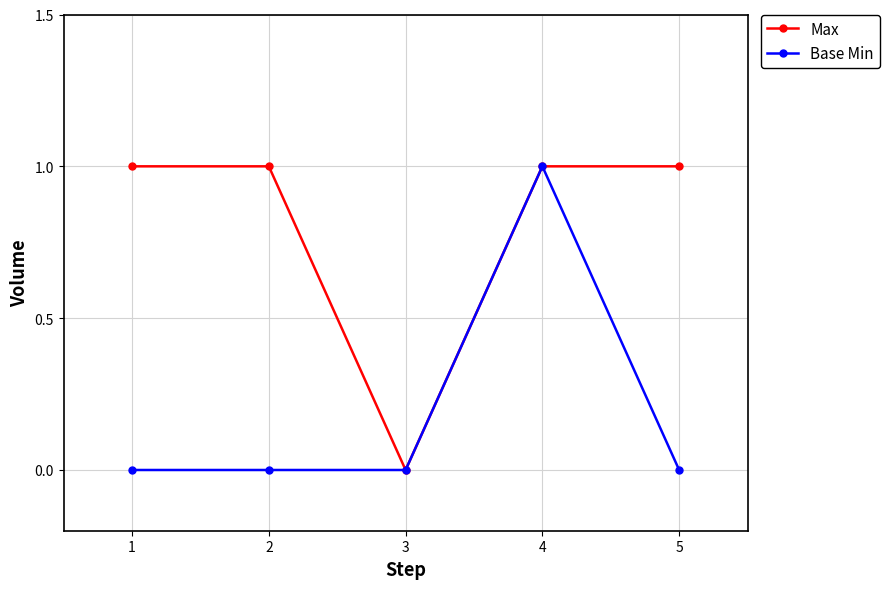

What is the value of the Max point at the 4th from the left?

1